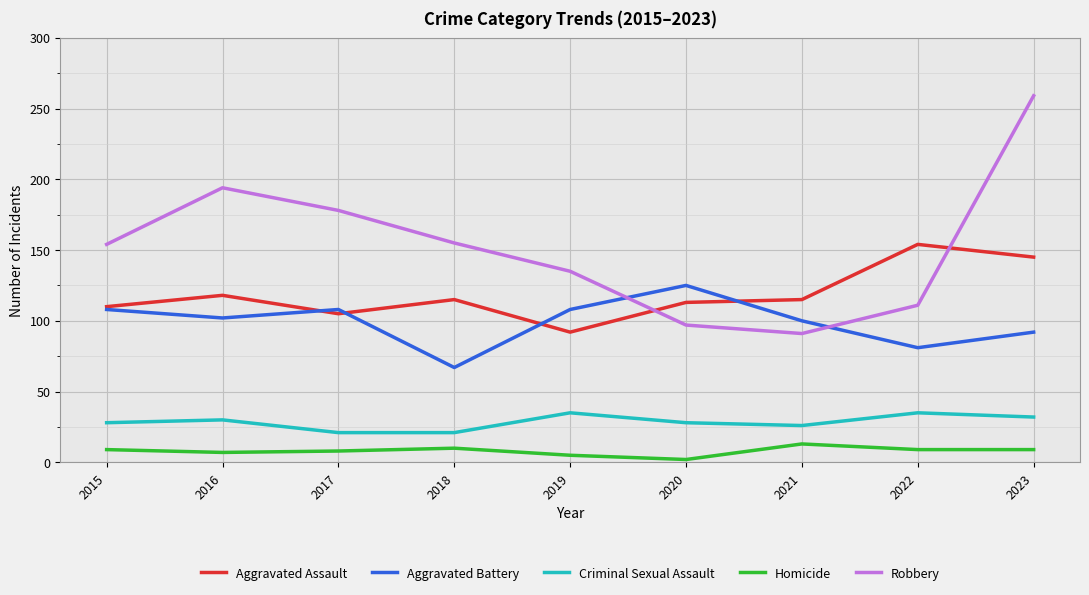

Is the value of Aggravated Battery at 2018 greater than the value of Homicide at 2022?

Yes